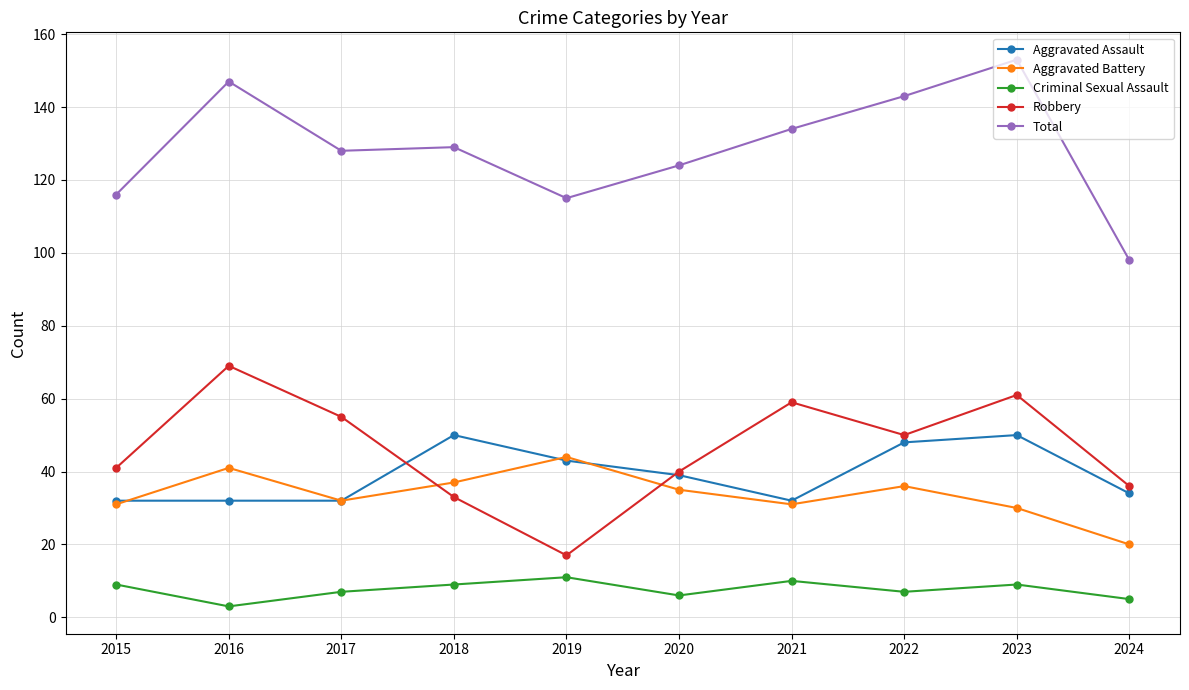

True or false: Aggravated Battery and Total cross at least once.

False